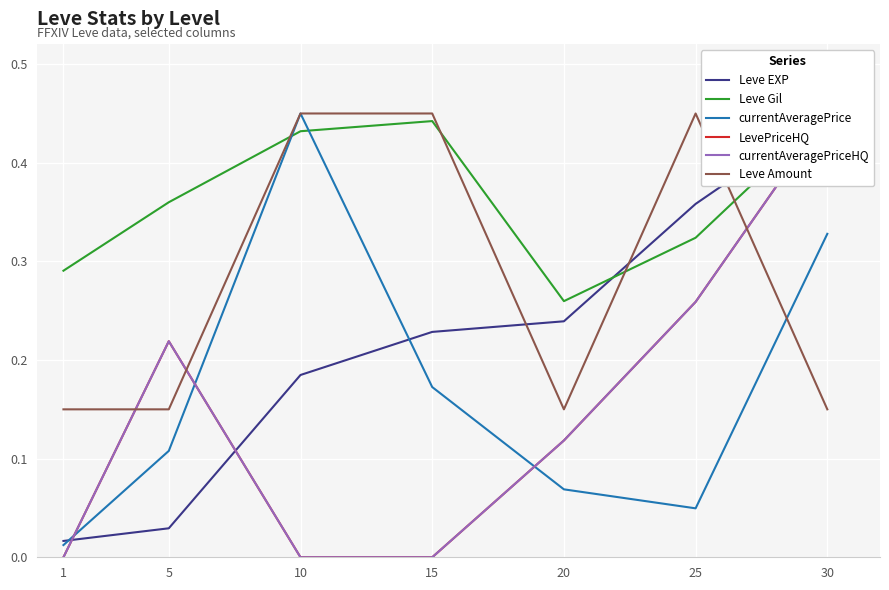

Reading left to right, what are all the values shown in this chart?

Leve EXP: 0.0	0.0	0.2	0.2	0.2	0.4	0.5
Leve Gil: 0.3	0.4	0.4	0.4	0.3	0.3	0.5
currentAveragePrice: 0.0	0.1	0.5	0.2	0.1	0.0	0.3
LevePriceHQ: 0.0	0.2	0.0	0.0	0.1	0.3	0.5
currentAveragePriceHQ: 0.0	0.2	0.0	0.0	0.1	0.3	0.5
Leve Amount: 0.1	0.1	0.5	0.5	0.1	0.5	0.1